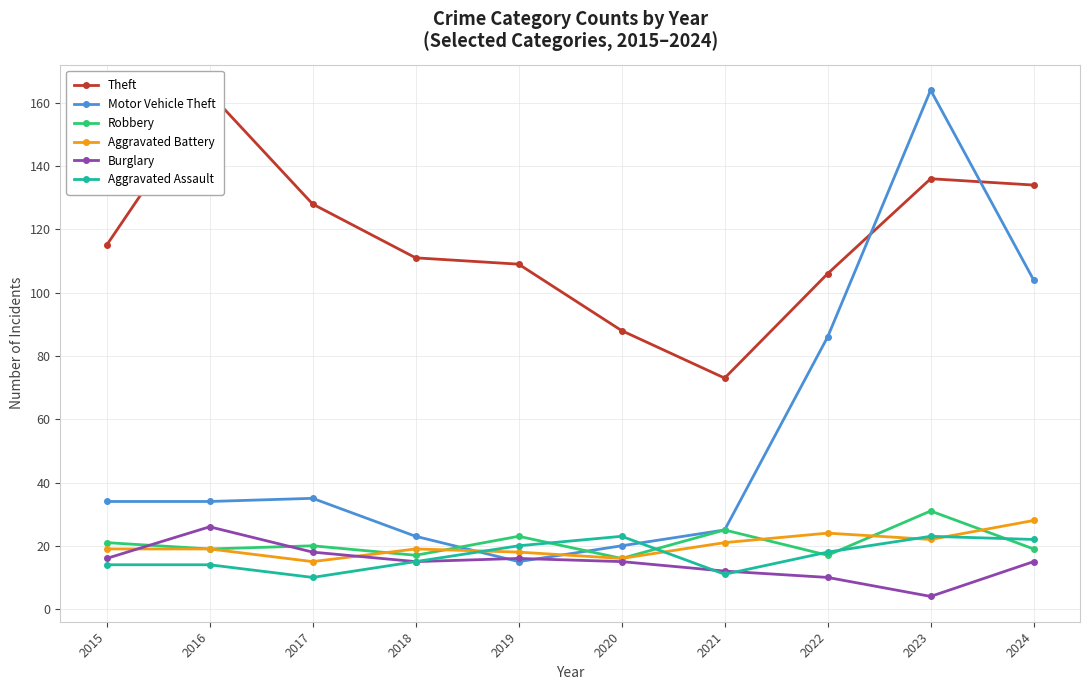

Reading left to right, transcribe all the data shown in this chart.

Theft: 115	163	128	111	109	88	73	106	136	134
Motor Vehicle Theft: 34	34	35	23	15	20	25	86	164	104
Robbery: 21	19	20	17	23	16	25	17	31	19
Aggravated Battery: 19	19	15	19	18	16	21	24	22	28
Burglary: 16	26	18	15	16	15	12	10	4	15
Aggravated Assault: 14	14	10	15	20	23	11	18	23	22